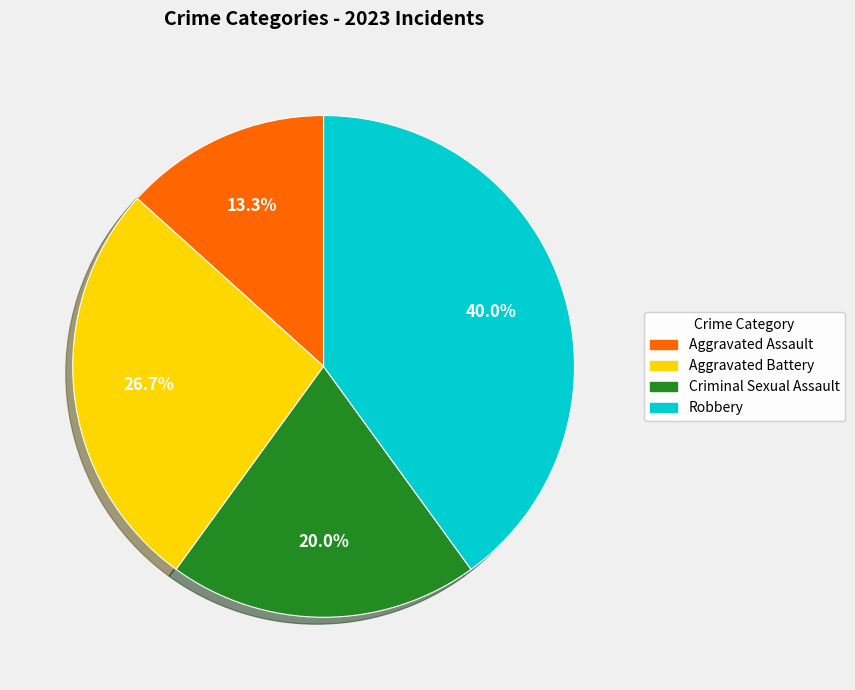

Is there any slice that represents more than half of the pie?

No